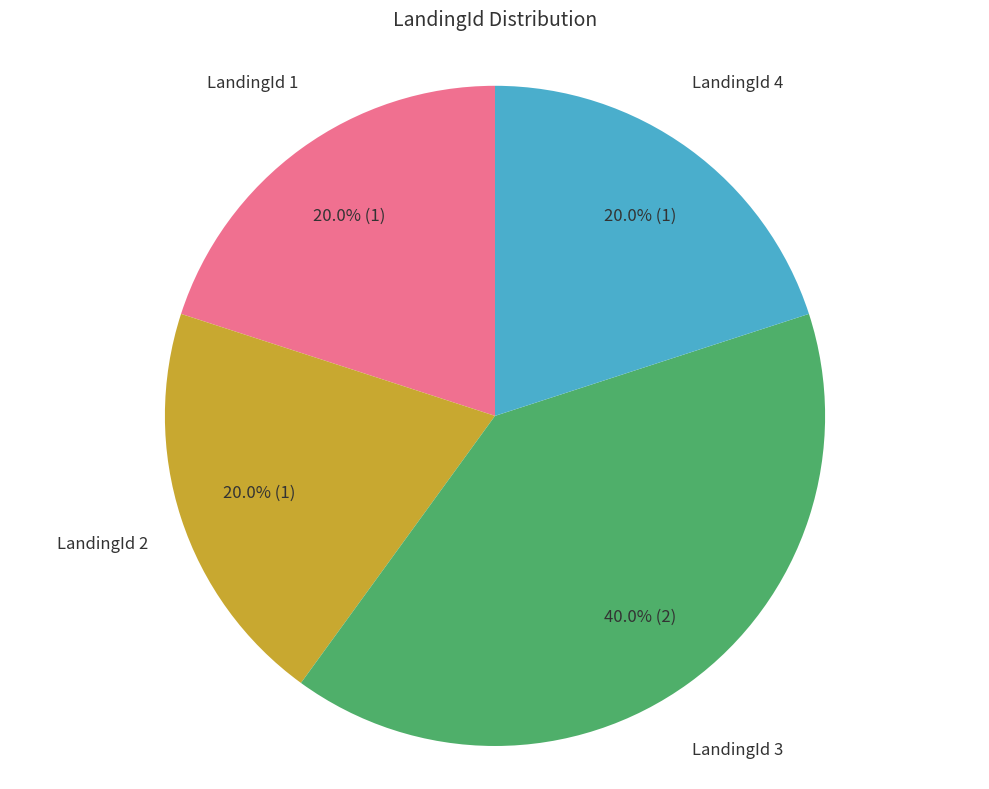

Combined, what portion of the pie is LandingId 1 and LandingId 3?

60.0%